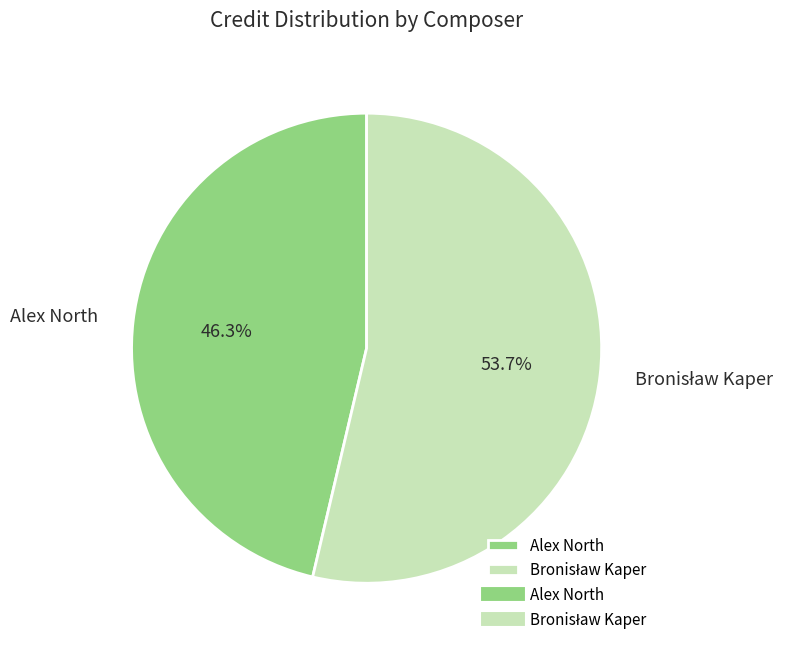

Is there a majority slice in this chart?

Yes